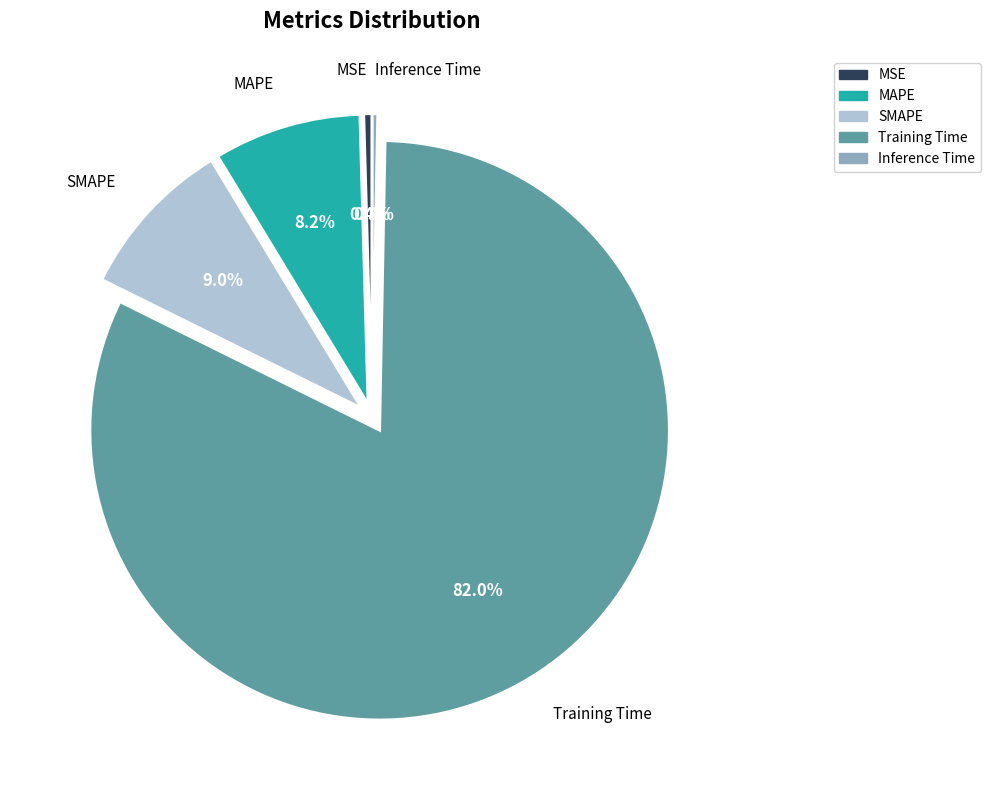

What portion of the pie excludes MSE?

99.6%